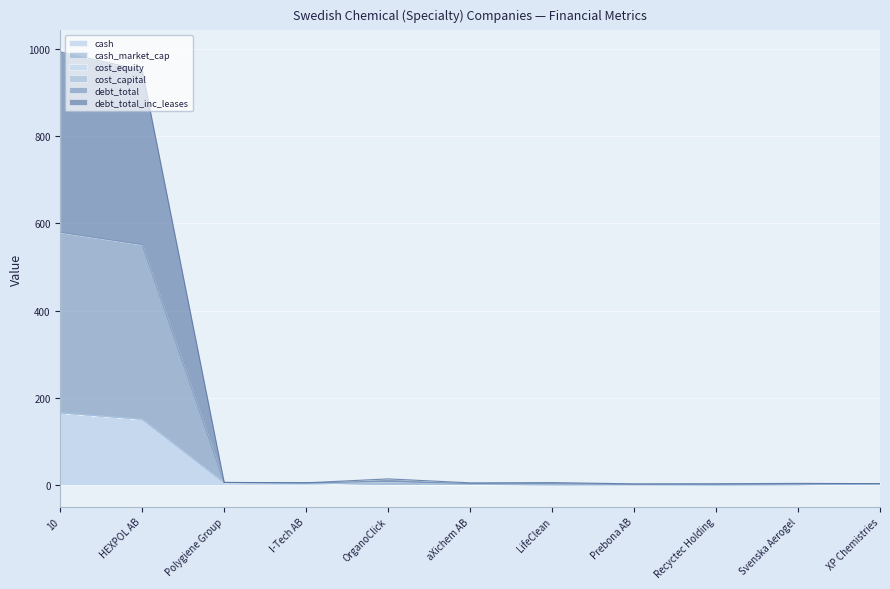

What is the approximate value of debt_total at I-Tech AB?

4.7